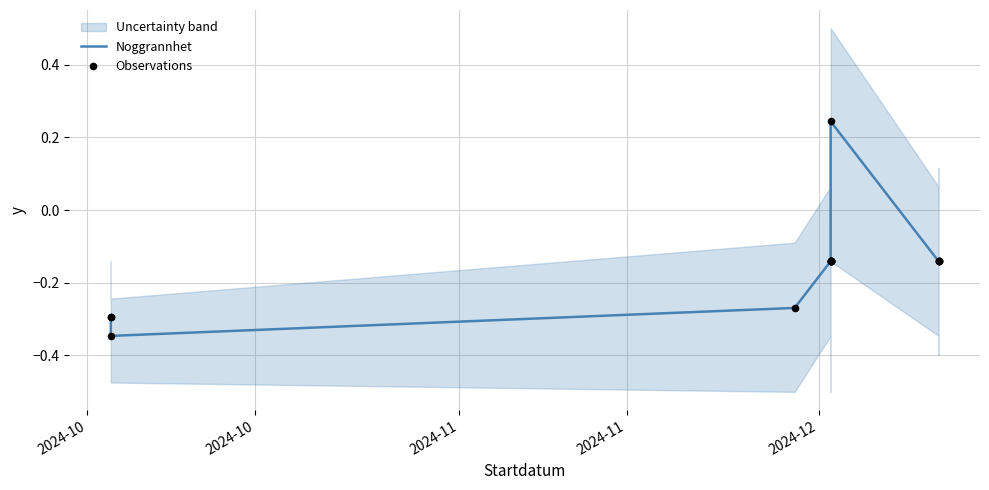

Which series contains the highest Y value?

Noggrannhet